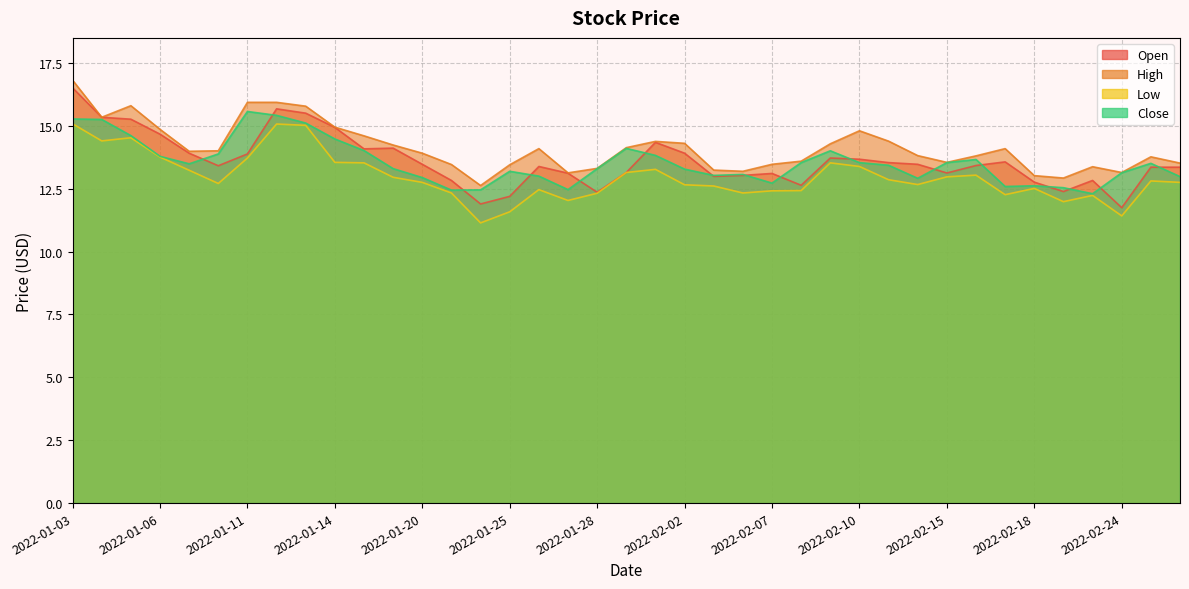

Is it true that High equals 13.4 at 2022-01-25?

True